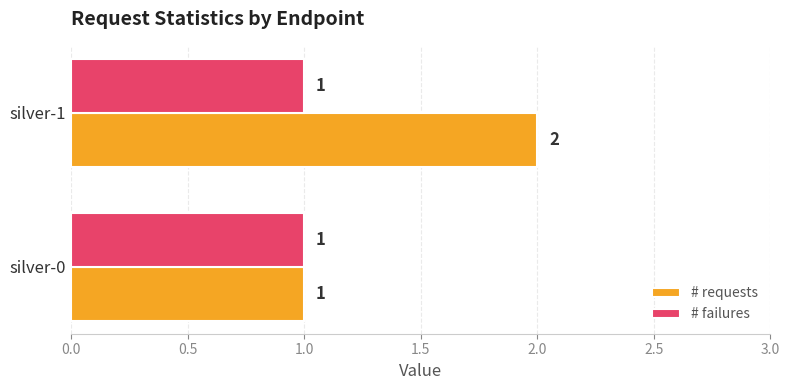

Which series has the widest spread of values?

# requests